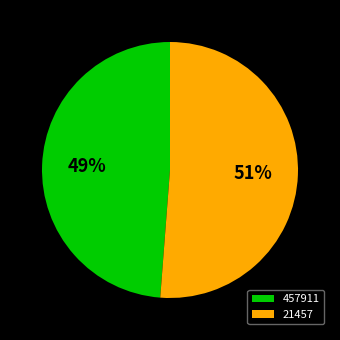

To the nearest percent, what is the combined percentage of 21457 and 457911?

100%